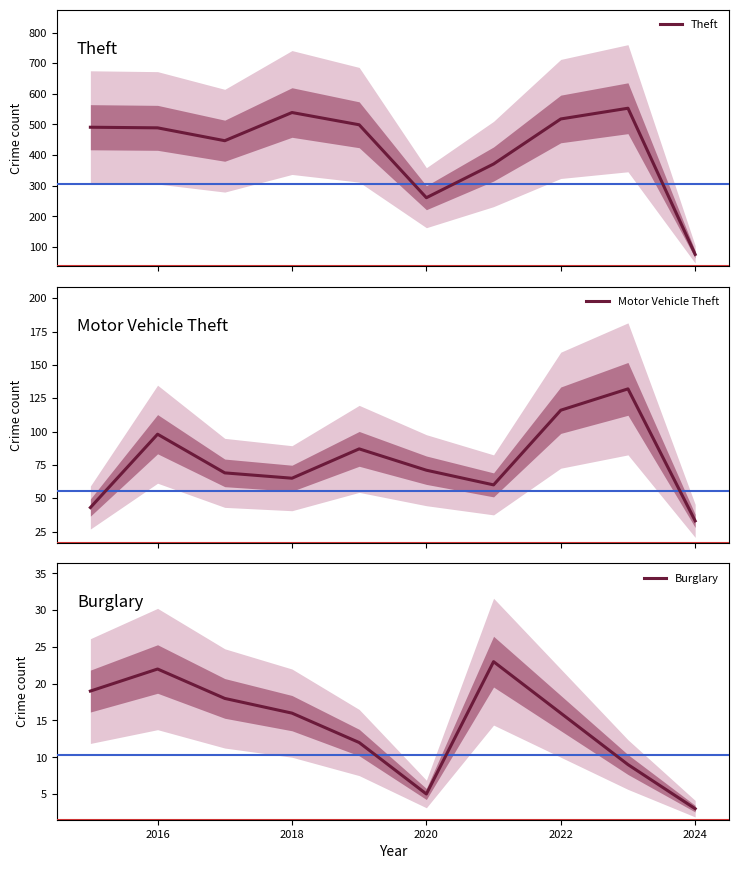

True or false: Motor Vehicle Theft and Burglary intersect in this chart.

False